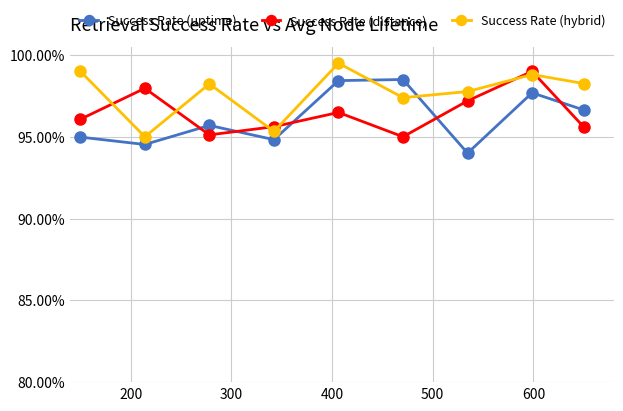

Is this an area chart (filled region under the line)?

No